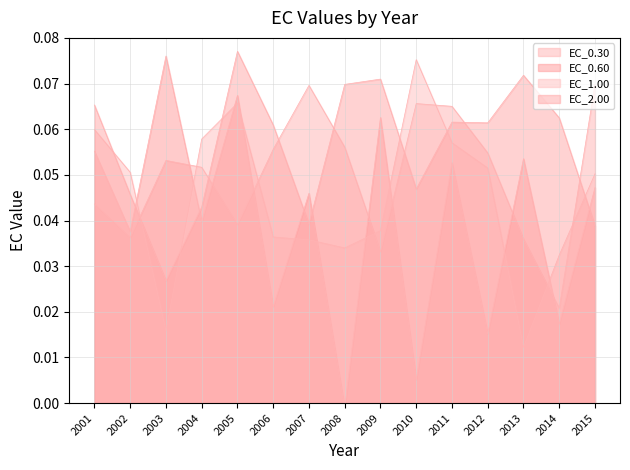

At which category does EC_0.60 reach its first local valley?

2002